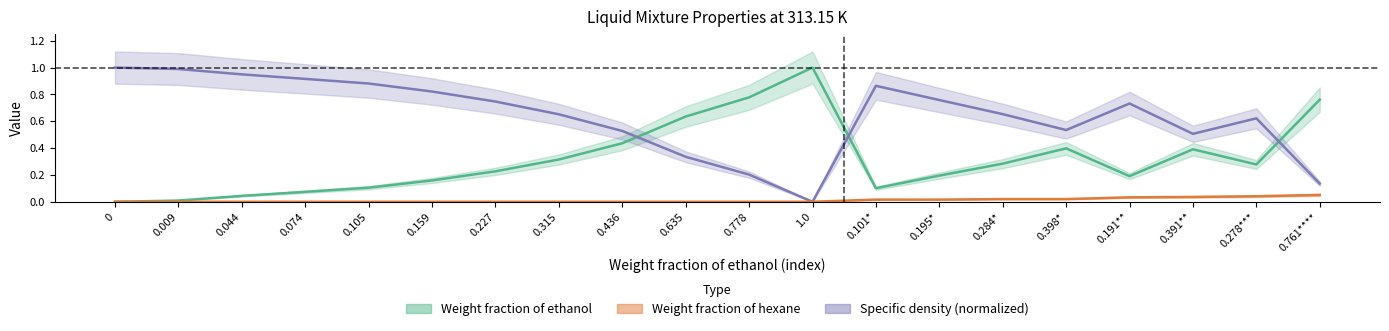

Which series has the widest spread of values?

Weight fraction of ethanol